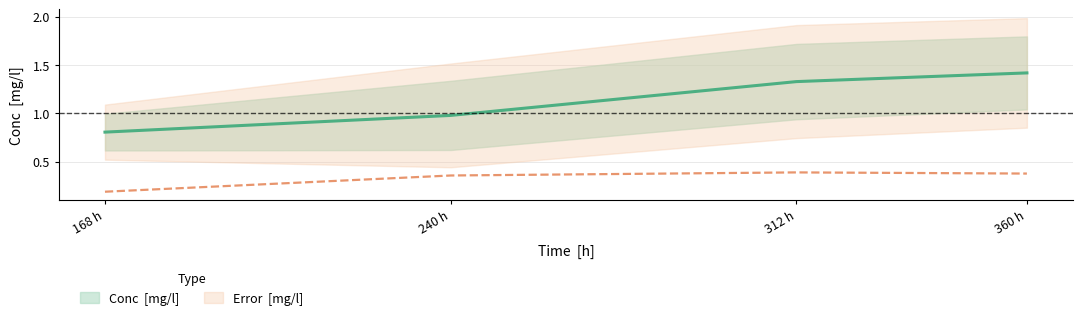

At how many categories does at least one series exceed 1?

2